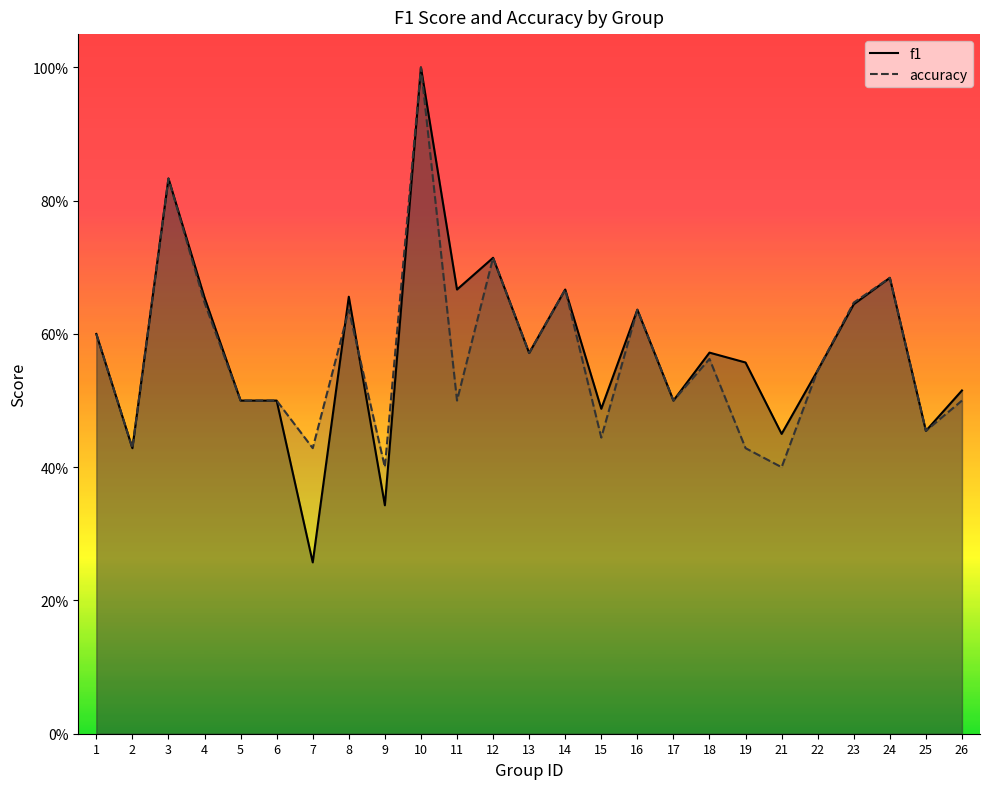

True or false: f1 and accuracy cross at least once.

True